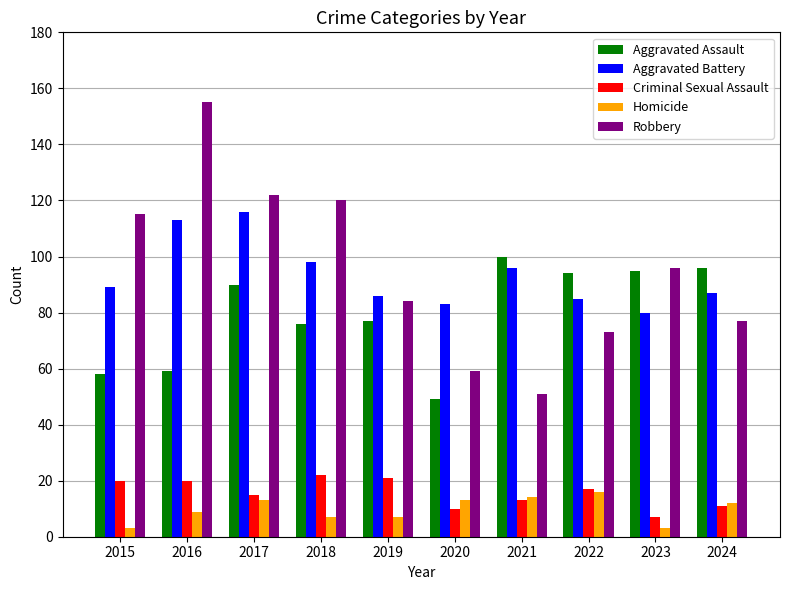

What is the total value across all series at 2016?

356